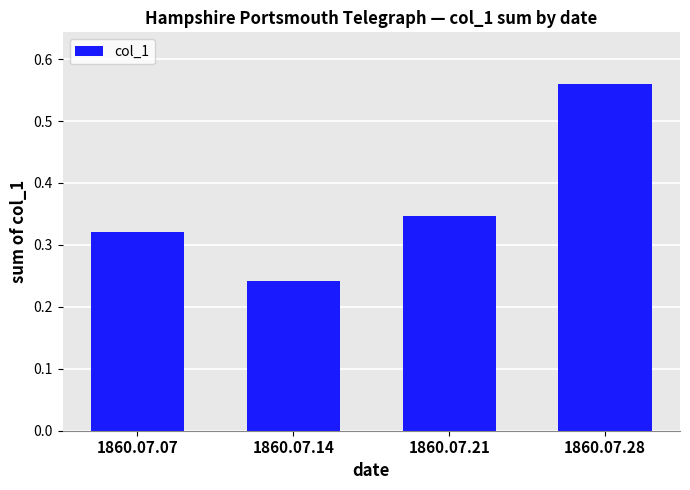

Which has a higher value, 1860.07.07 or 1860.07.14?

1860.07.07